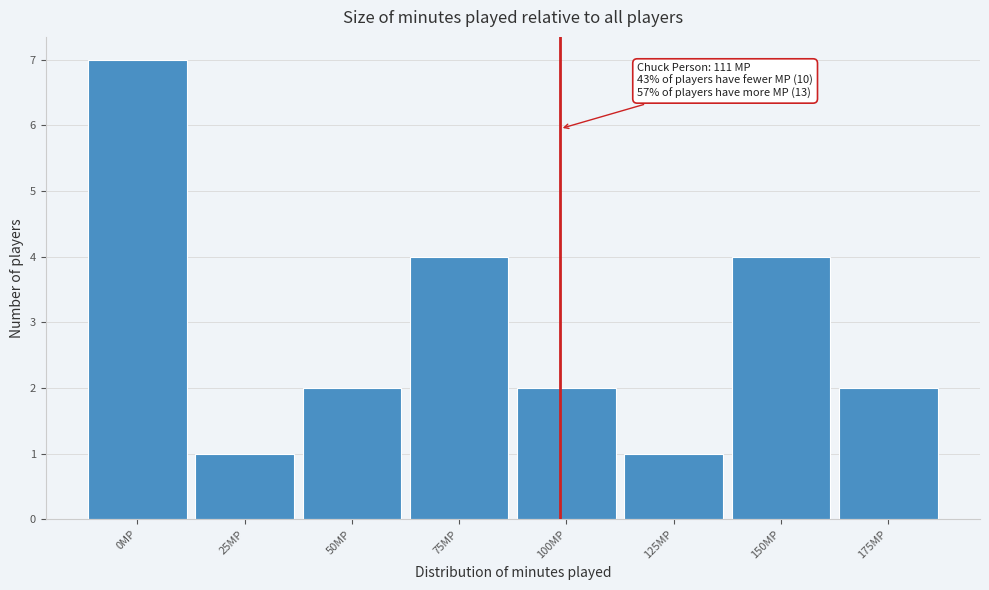

Reading left to right, list all the values displayed in this chart.

0MP=7	25MP=1	50MP=2	75MP=4	100MP=2	125MP=1	150MP=4	175MP=2